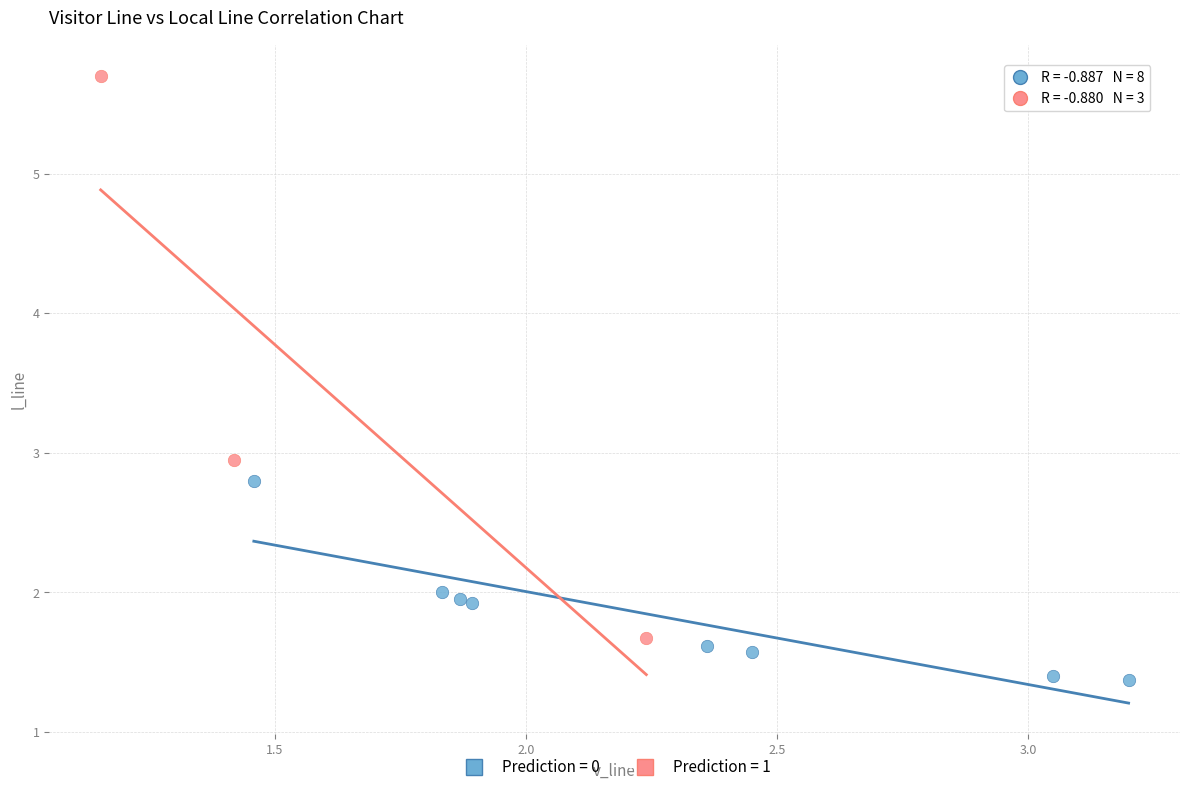

Which series reaches the maximum Y coordinate?

Prediction = 1